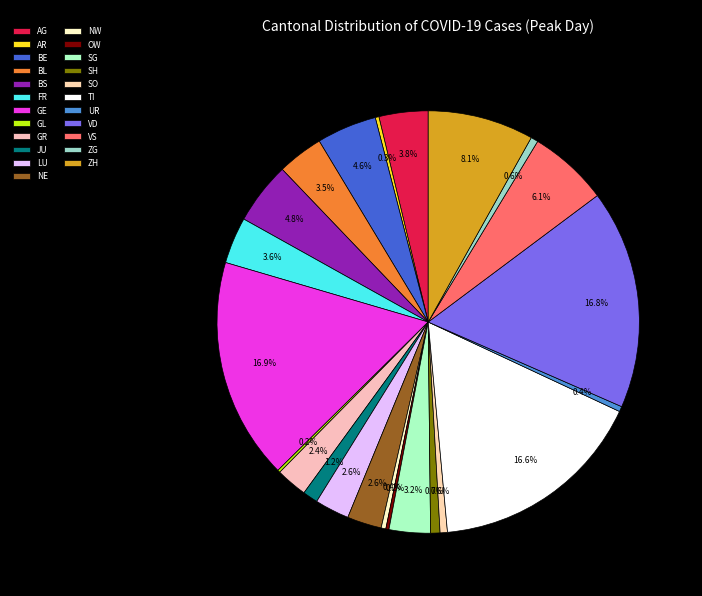

Is TI the majority of the pie?

No